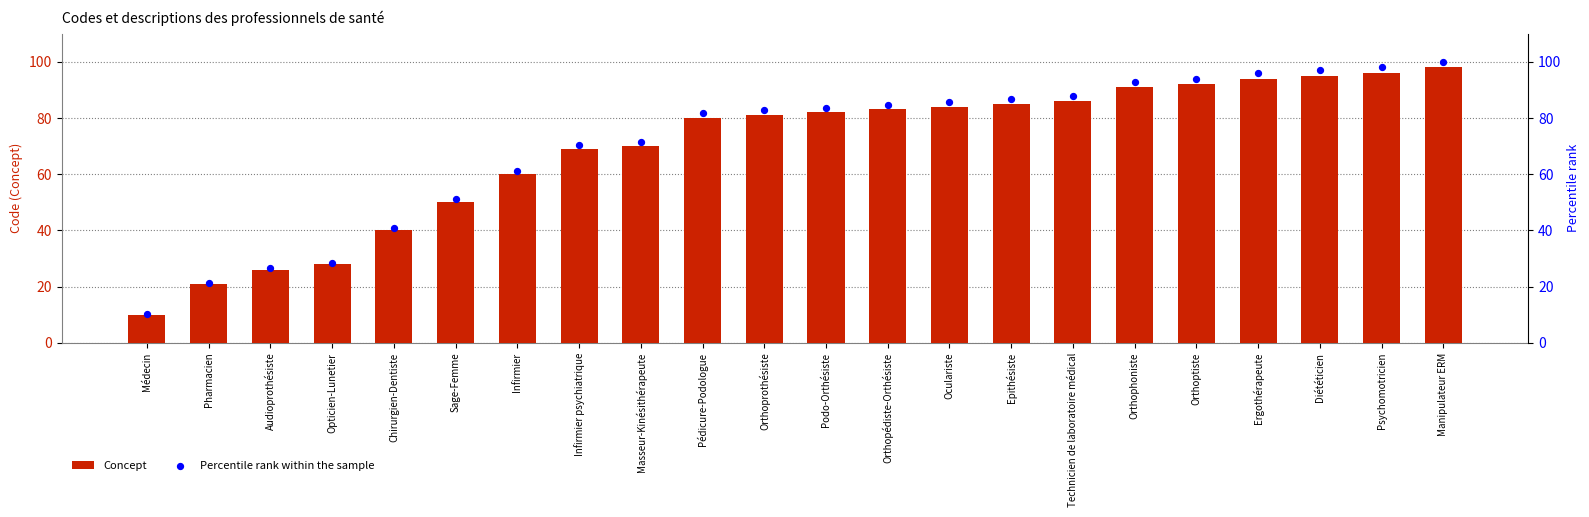

Which series reaches the maximum Y coordinate?

Percentile rank within the sample